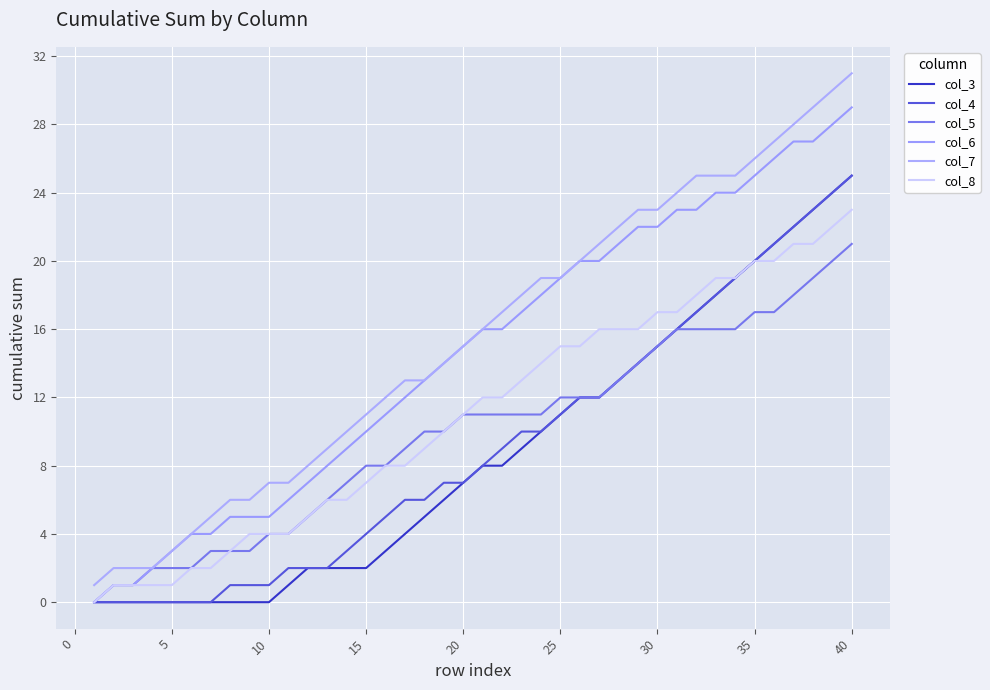

Which series has the largest range (max minus min)?

col_7